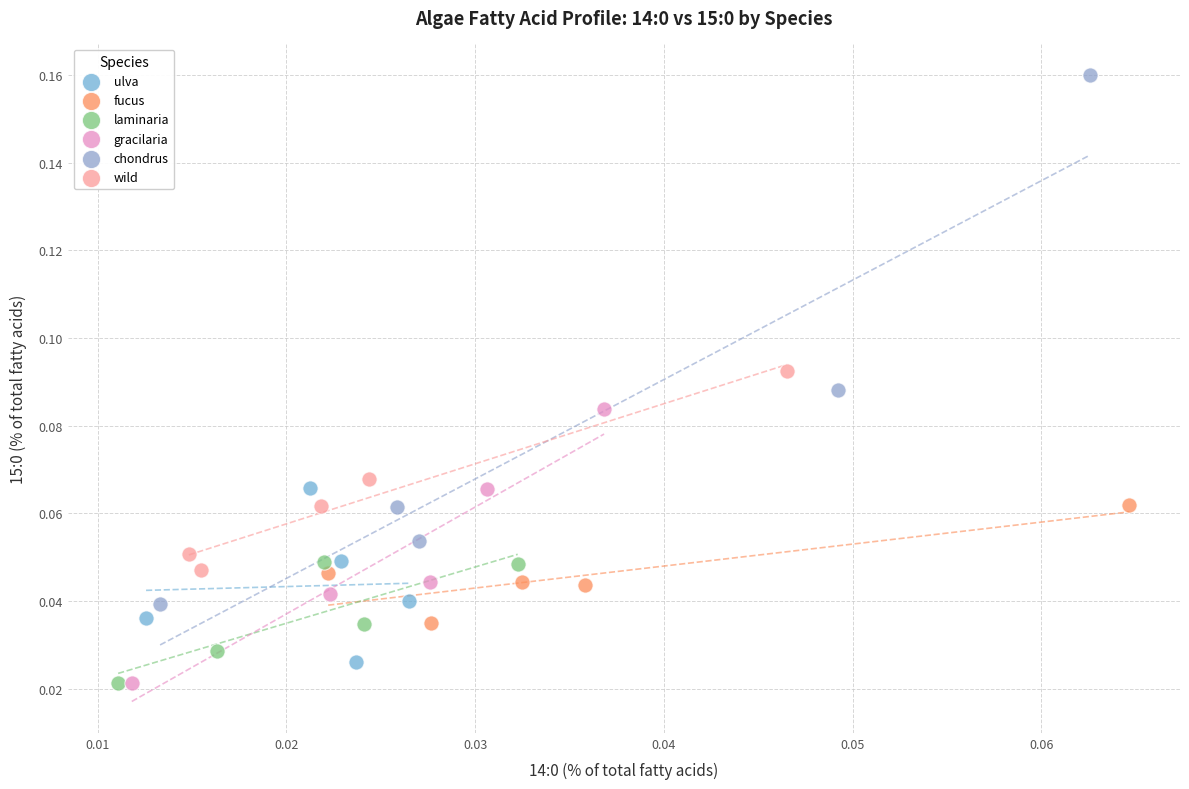

What are all the series names shown in the legend?

ulva, fucus, laminaria, gracilaria, chondrus, wild